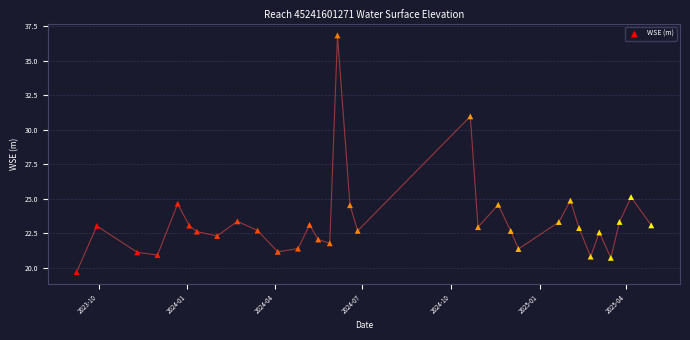

What is the range of Y values (max minus min)?

17.1